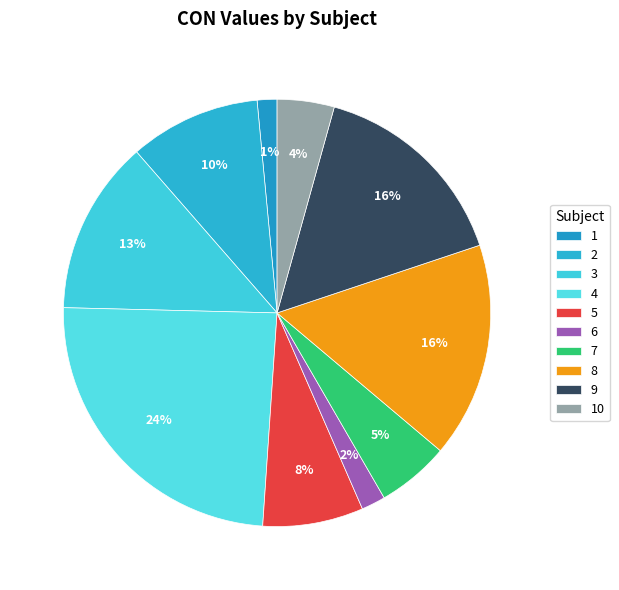

What is the change in value from 8 to 10?

-1.7